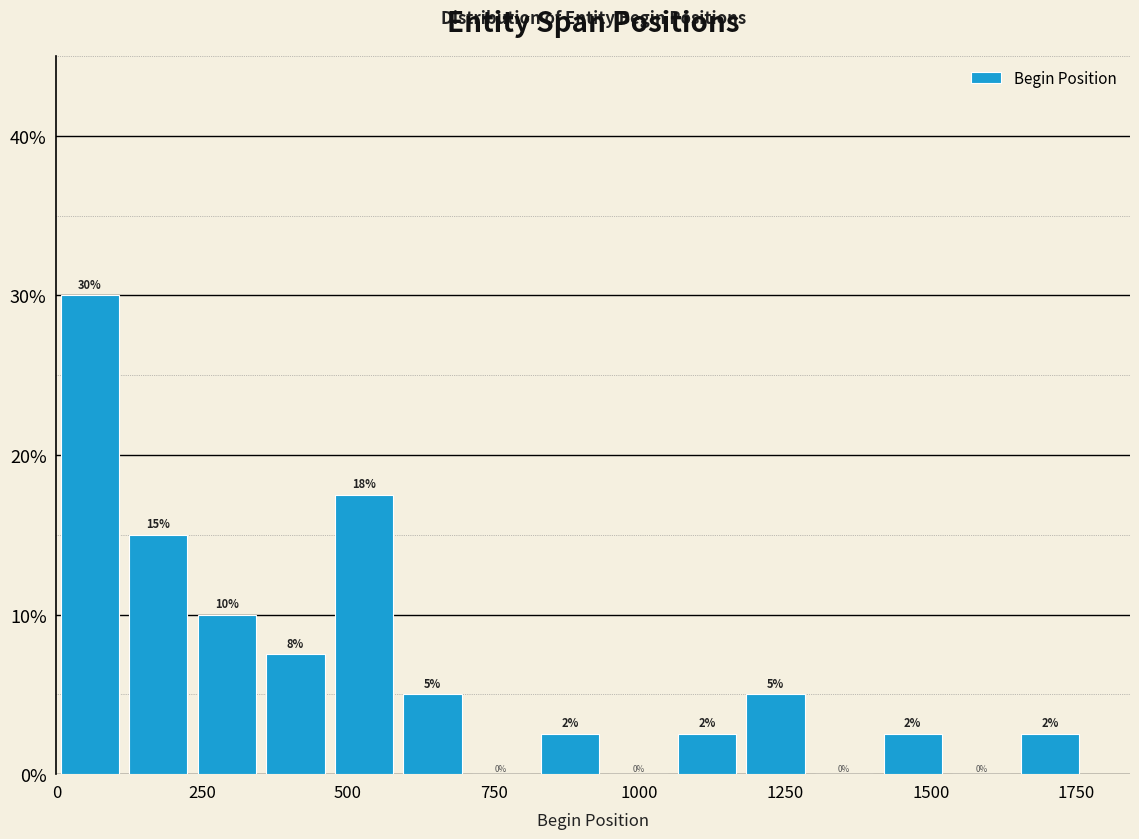

Read against the x-axis, roughly where is the centre of the tallest bar?

50